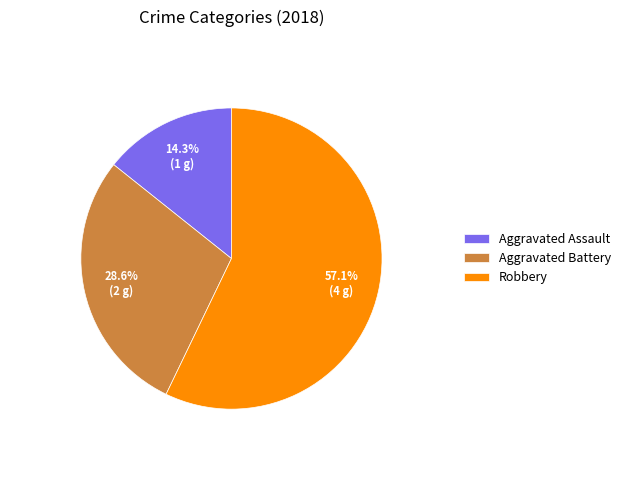

Which category accounts for the majority?

Robbery